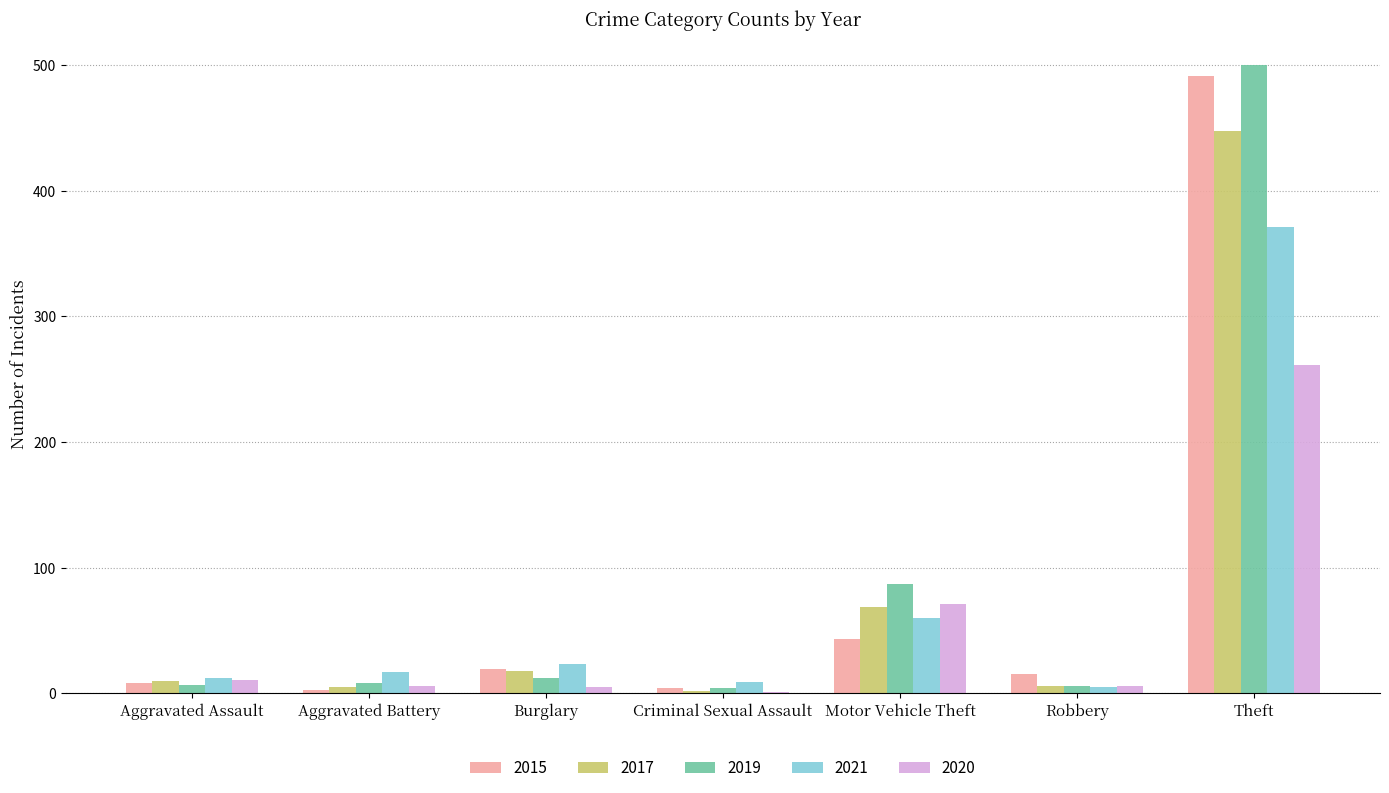

Which series has the largest total across all categories?

2019